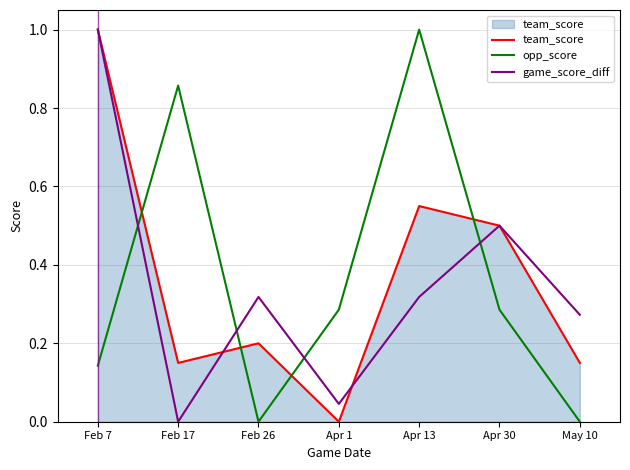

True or false: game_score_diff and team_score intersect in this chart.

True